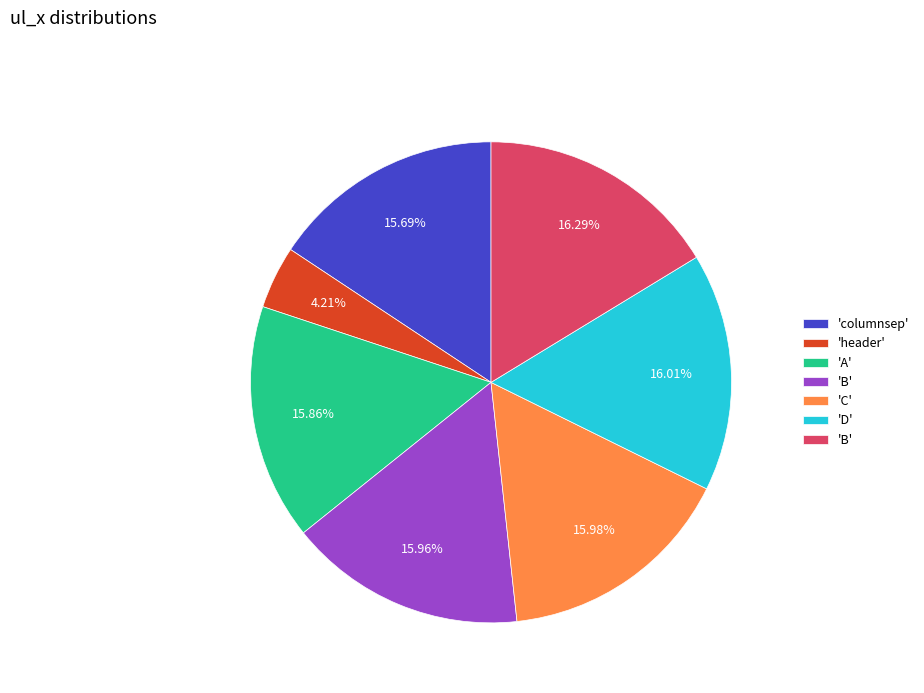

Is there any slice that represents more than half of the pie?

No